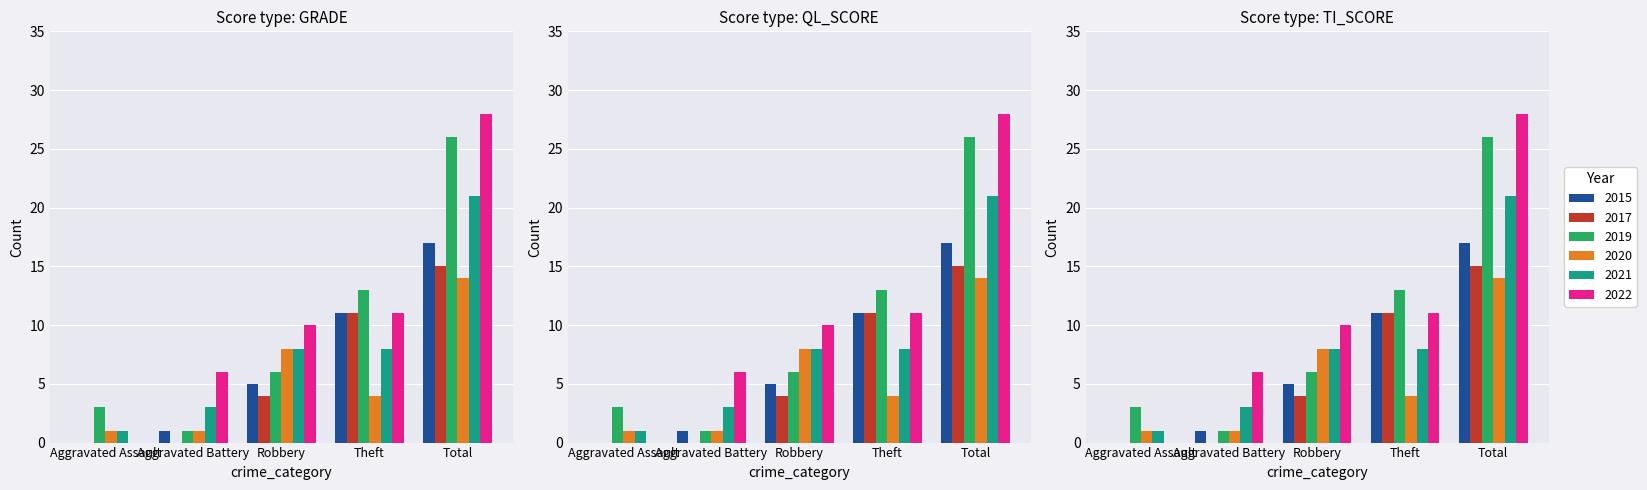

What is the value of the 2015 bar at the 2nd from the left?

1